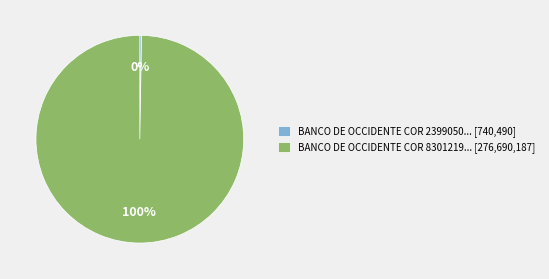

To the nearest percent, what portion does BANCO DE OCCIDENTE COR 8301219... [276,690,187] represent?

100%